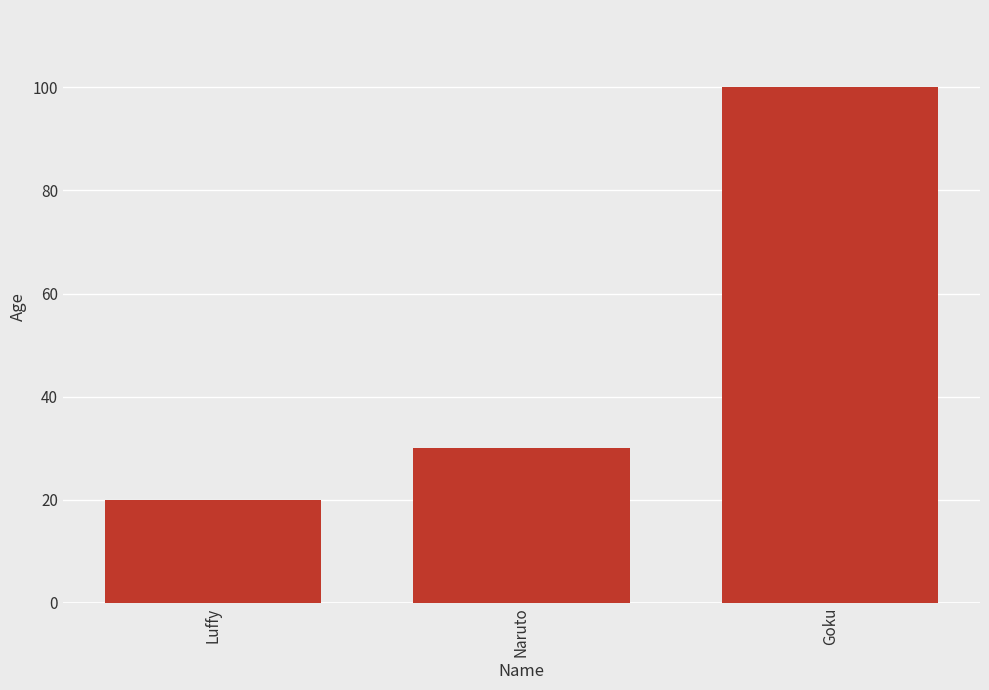

Does the chart contain any negative values?

No